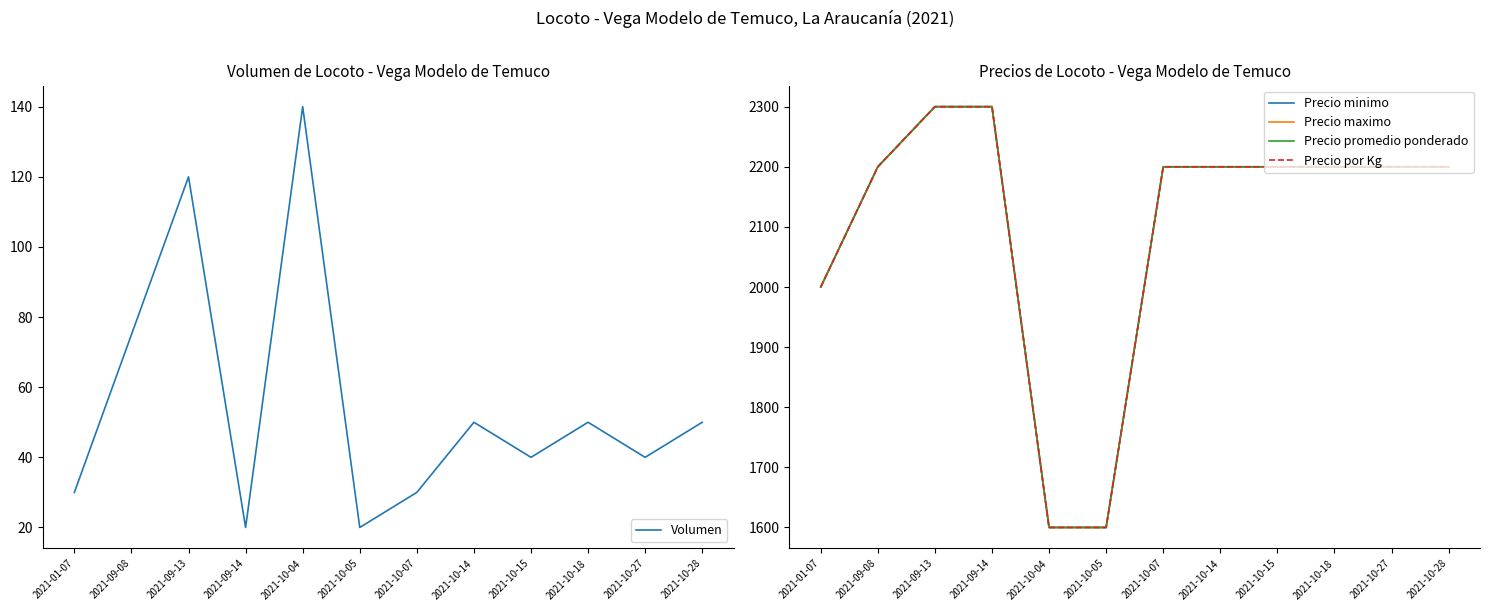

What is the highest value of the Precio promedio ponderado series?

2300